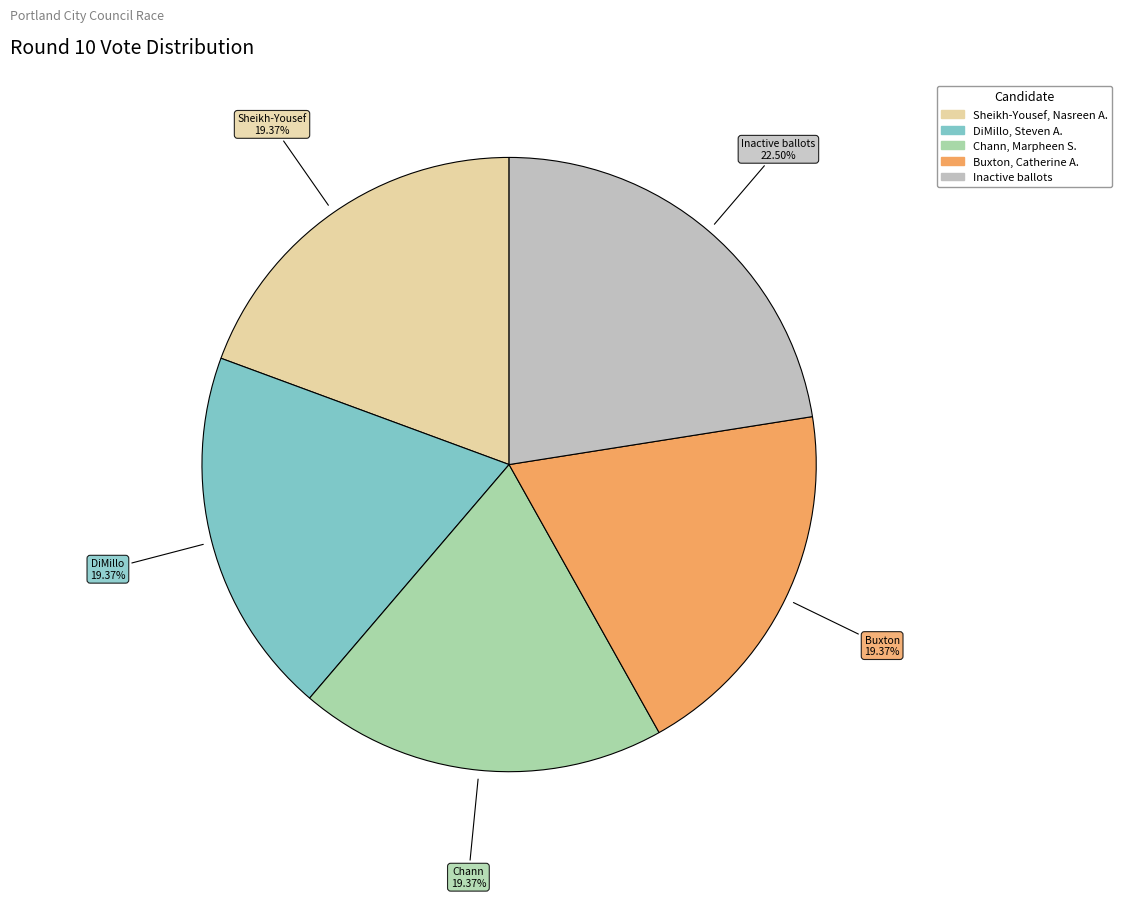

Is there any slice that represents more than half of the pie?

No